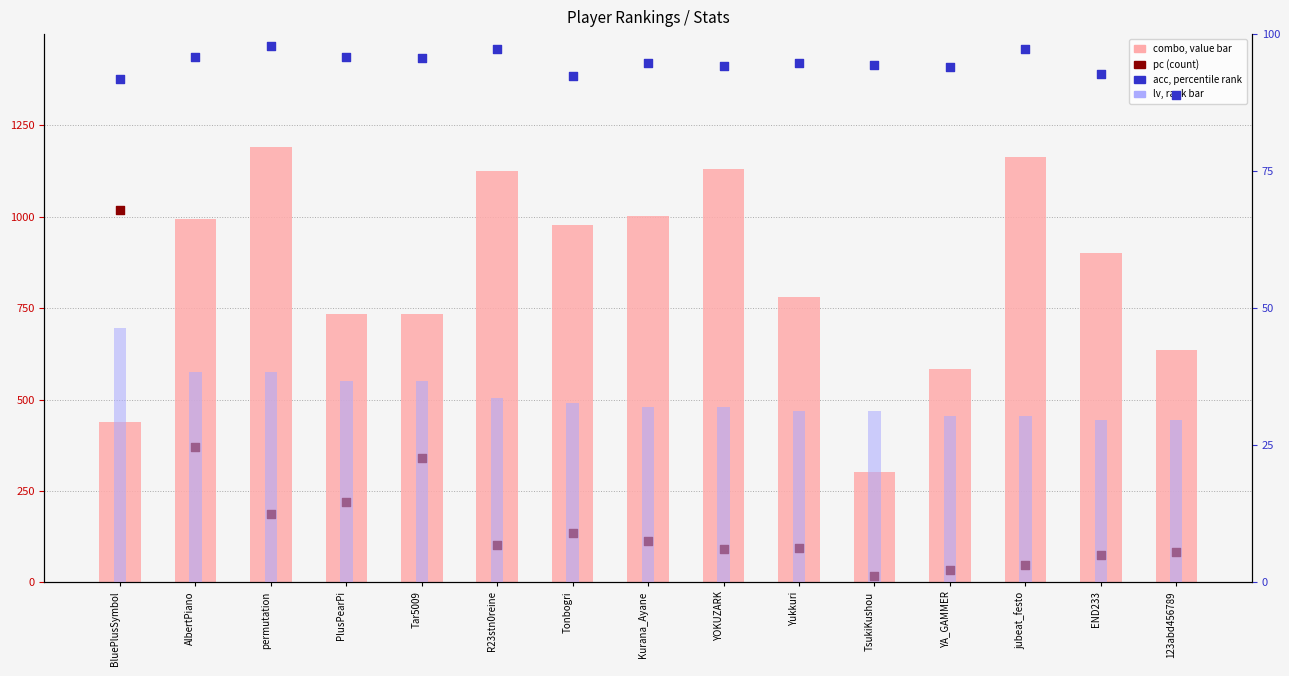

What are all the series names shown in the legend?

combo (value bar), pc (count), lv (rank bar), acc (percentile rank)